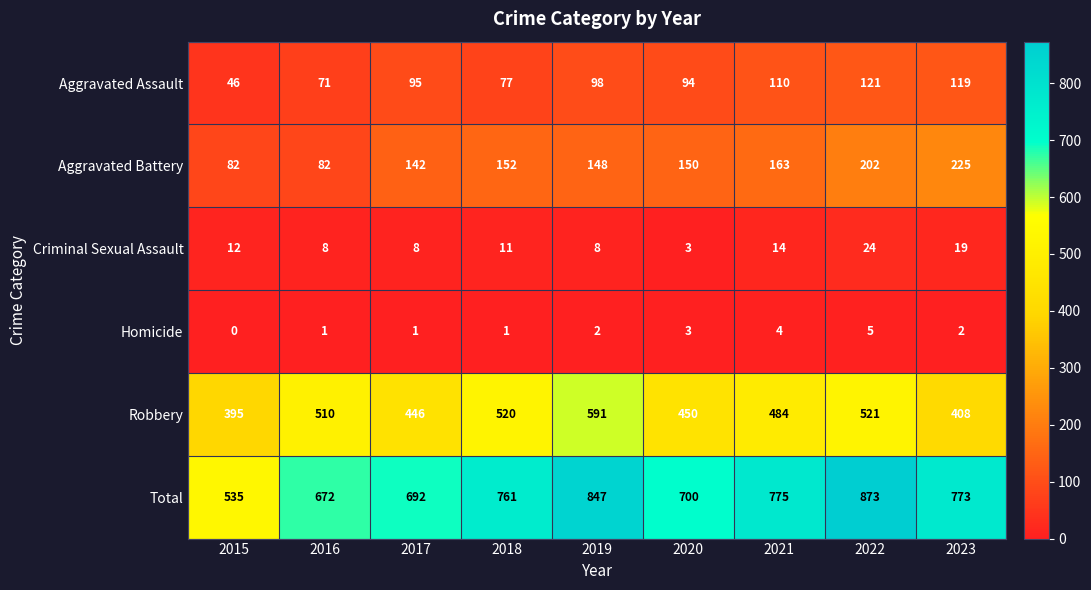

What is the difference between the highest and lowest values at 2020?

697